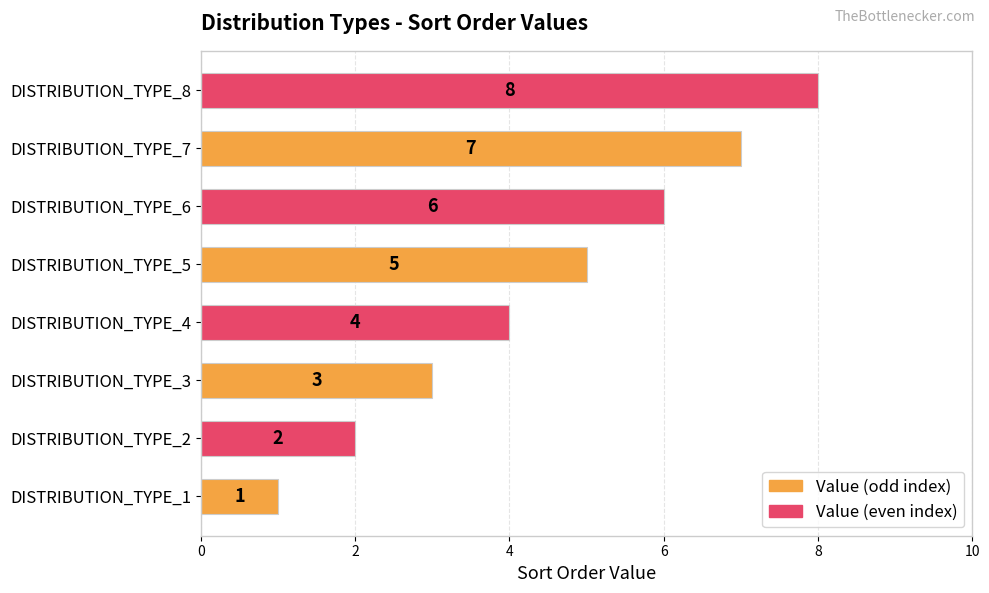

What is the change in value from DISTRIBUTION_TYPE_6 to DISTRIBUTION_TYPE_7?

+1